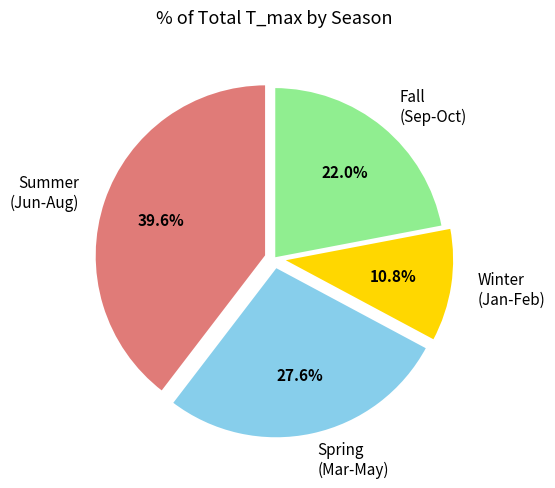

To the nearest percent, what is the average slice percentage?

25%